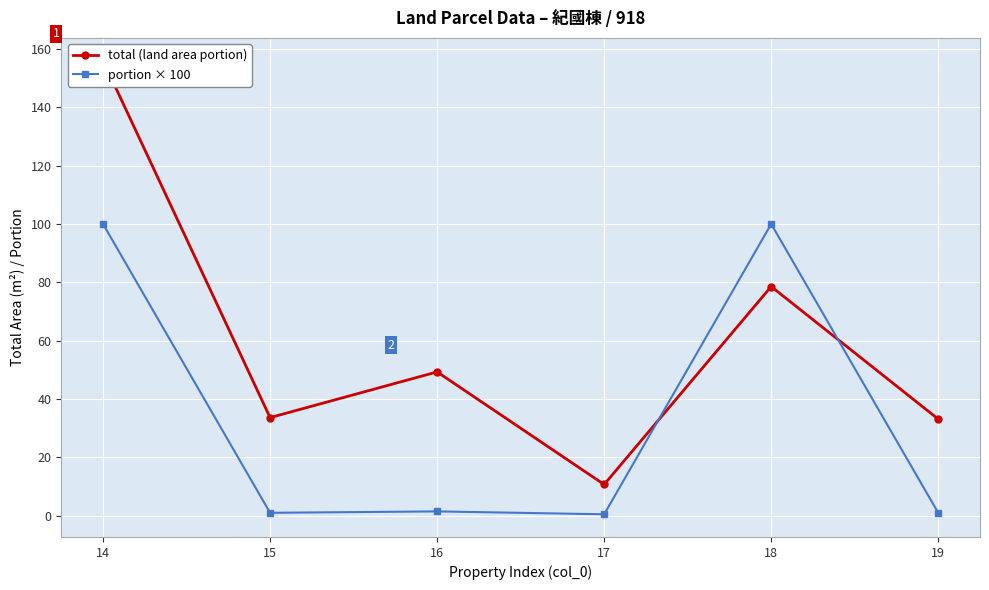

How many times do portion × 100 and total (land area portion) cross each other?

2